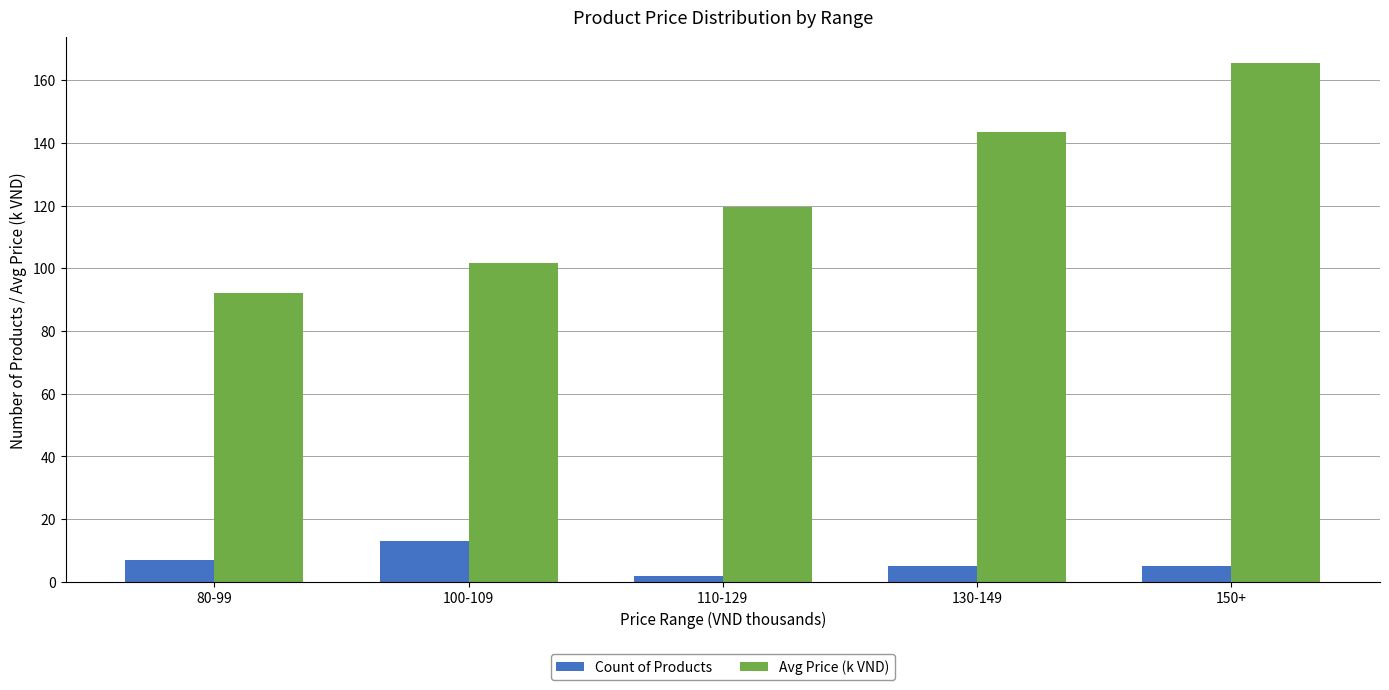

At which category is the sum across all series the highest?

150+